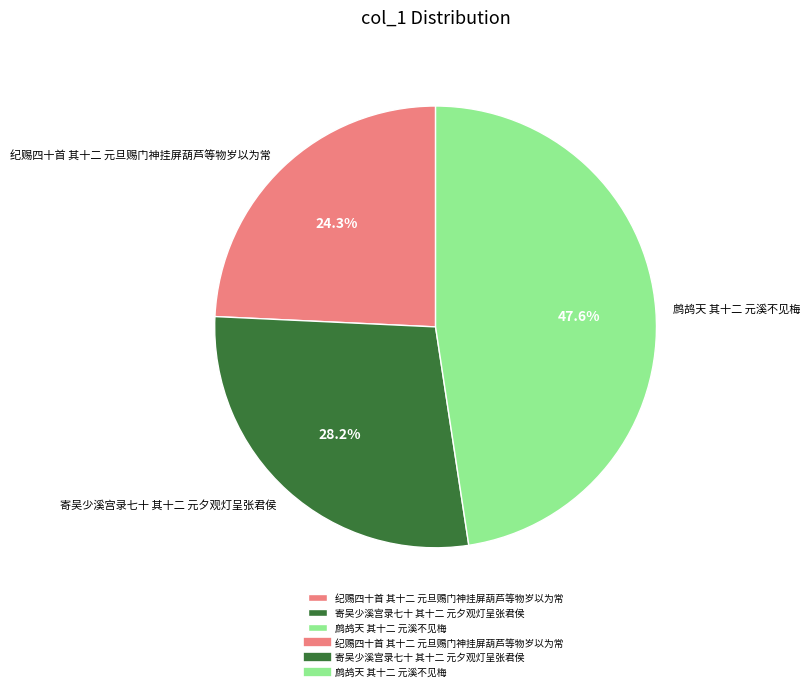

Is it true that 寄吴少溪宫录七十 其十二 元夕观灯呈张君侯 is 28% of the pie?

True